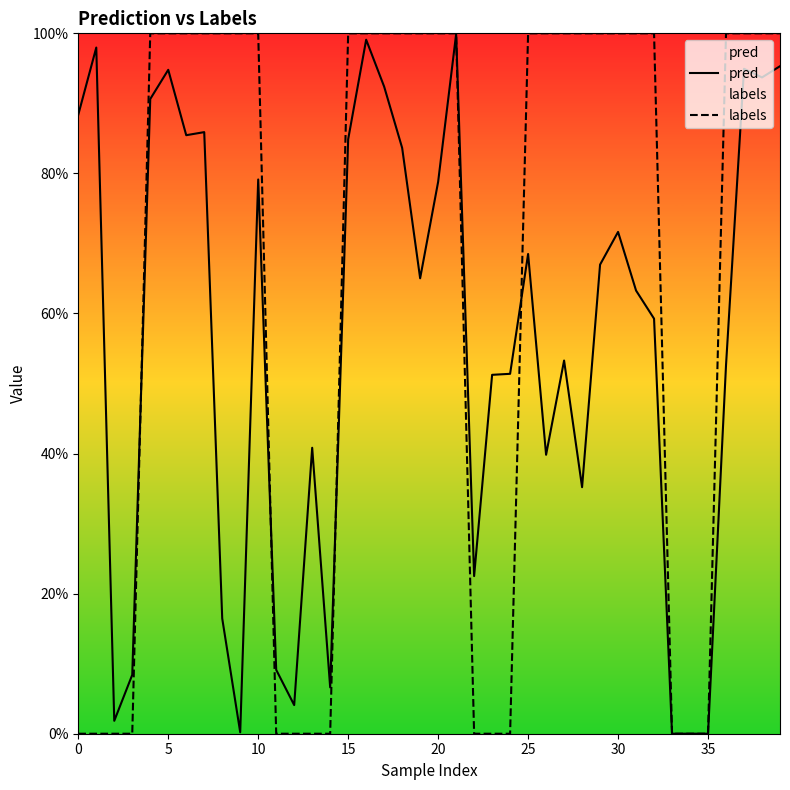

Which series has the widest spread of values?

labels